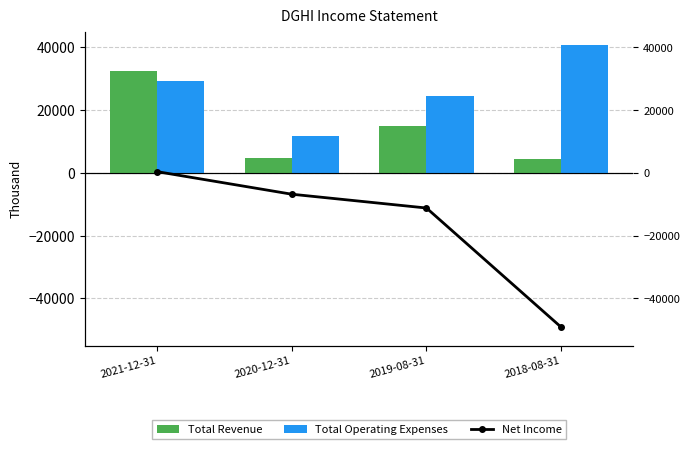

What are all the series names shown in the legend?

Total Revenue, Total Operating Expenses, Net Income